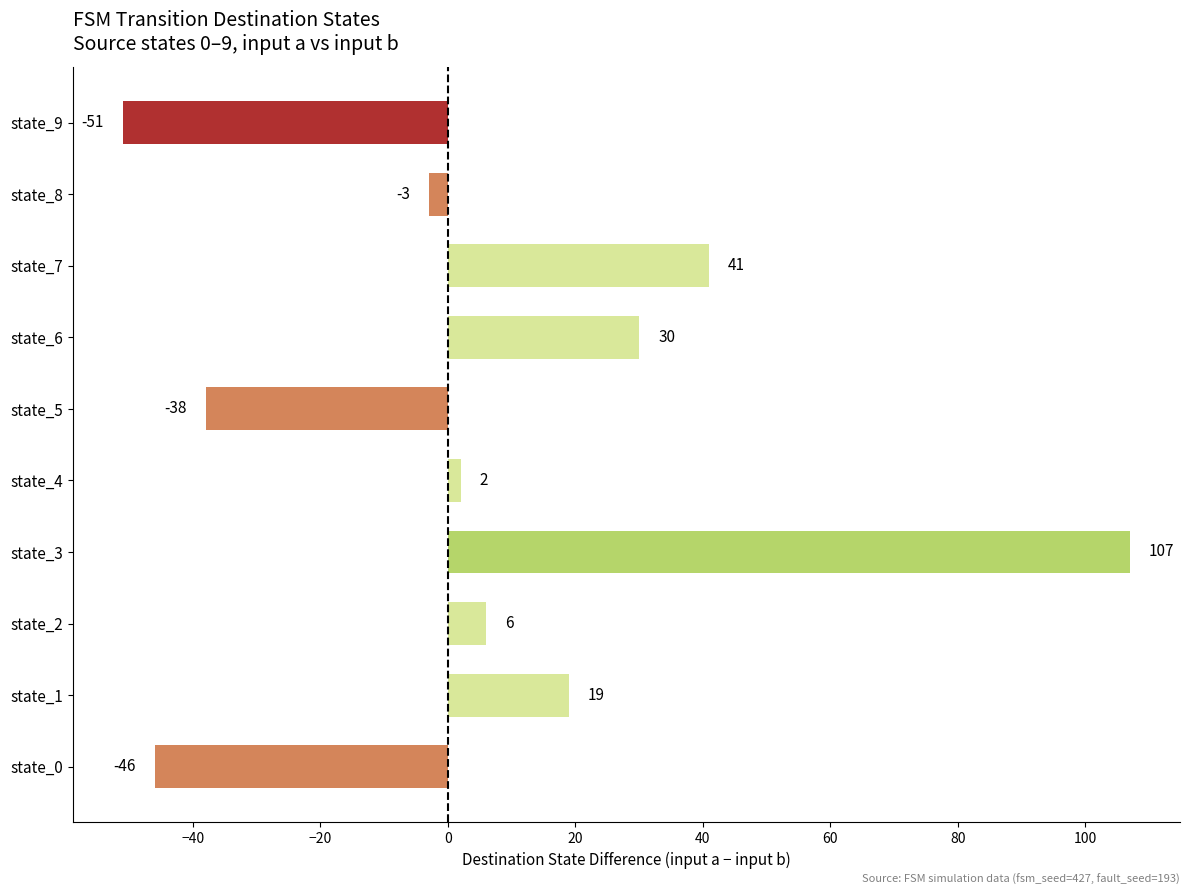

What is the approximate value at state_8?

-3